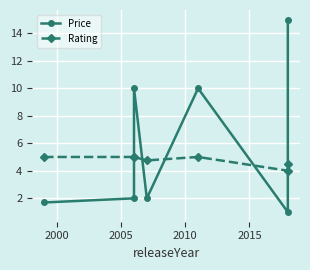

What are all the series names shown in the legend?

Price, Rating